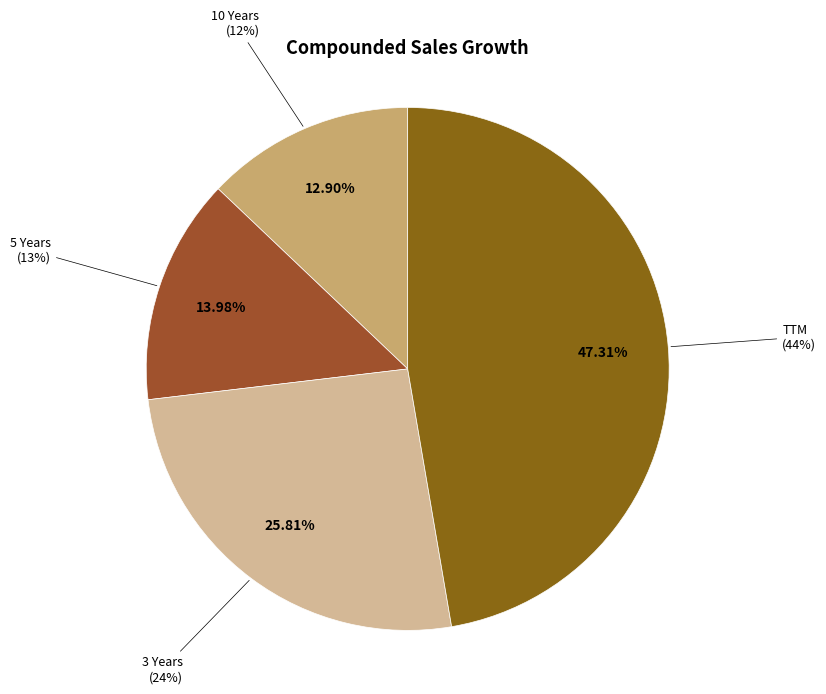

Is TTM the majority of the pie?

No